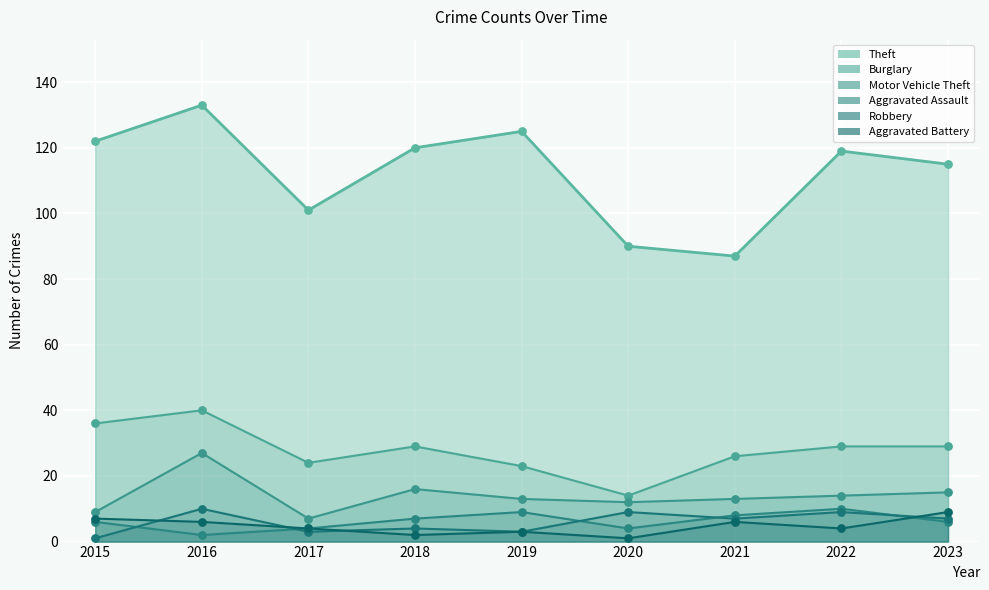

Which series reaches the maximum Y coordinate?

Theft